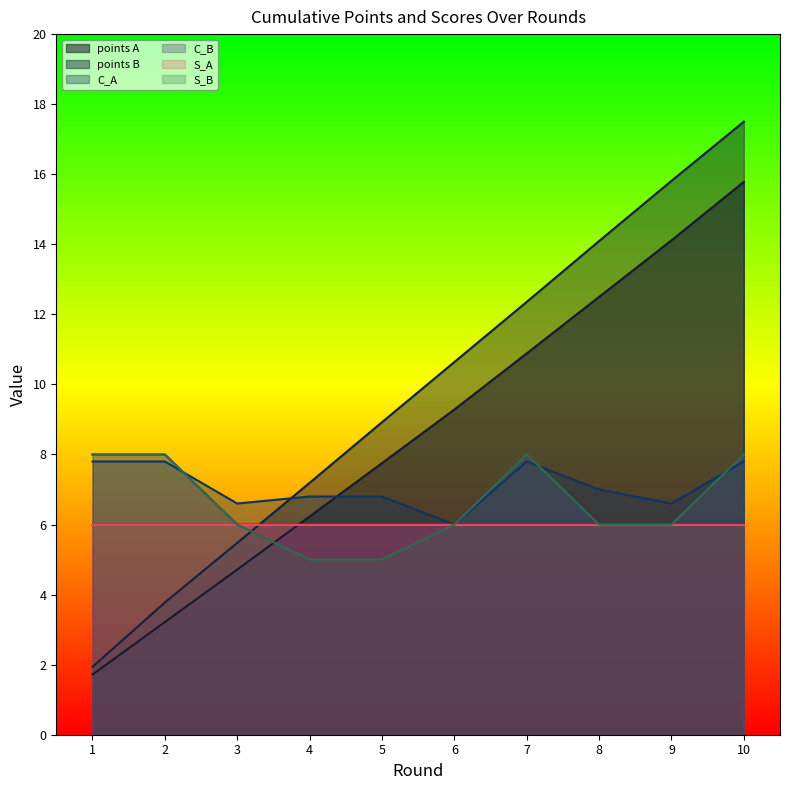

The value of points_B at 9 is 15.8. True or false?

True